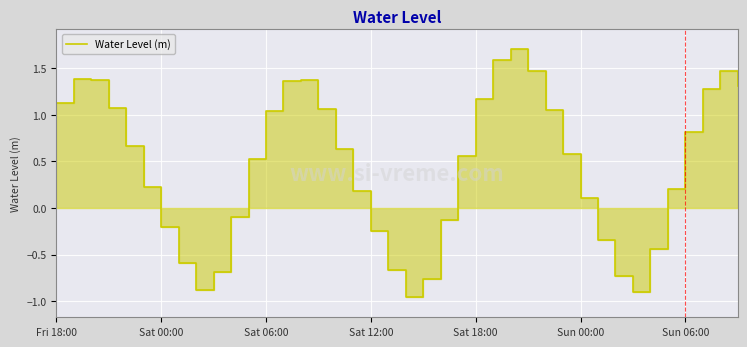

How many lines are shown in the chart?

1